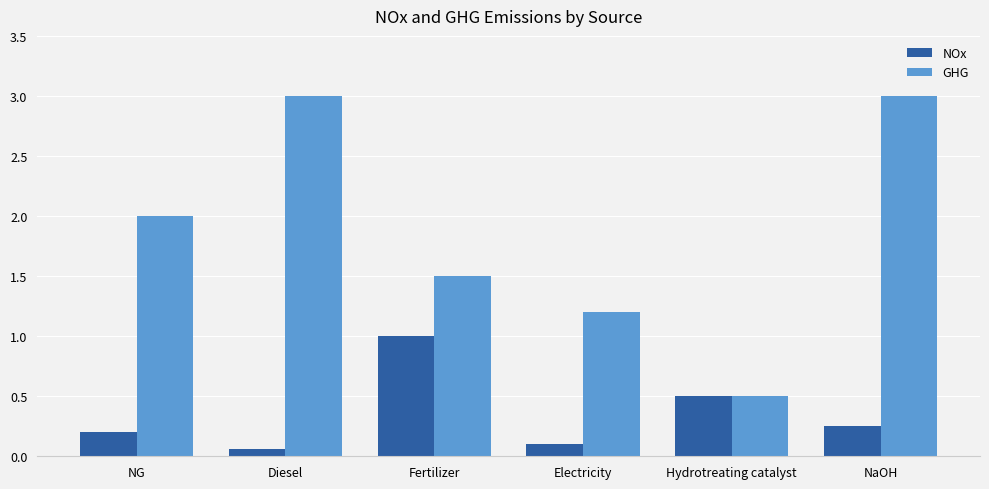

Is it true that NOx equals 0.1 at Diesel?

True